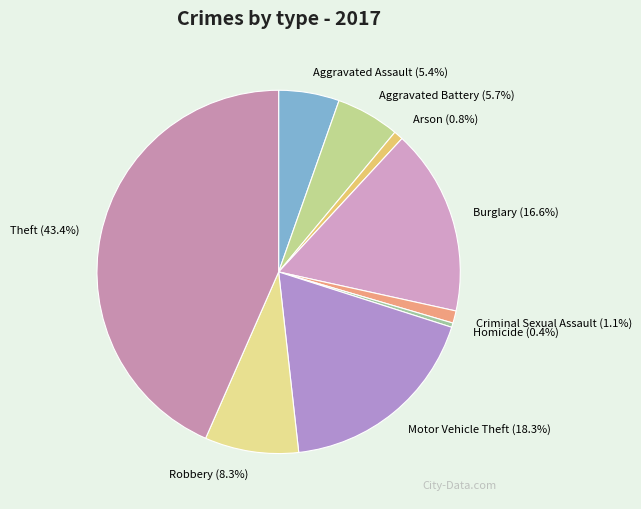

Does any single category account for the majority?

No